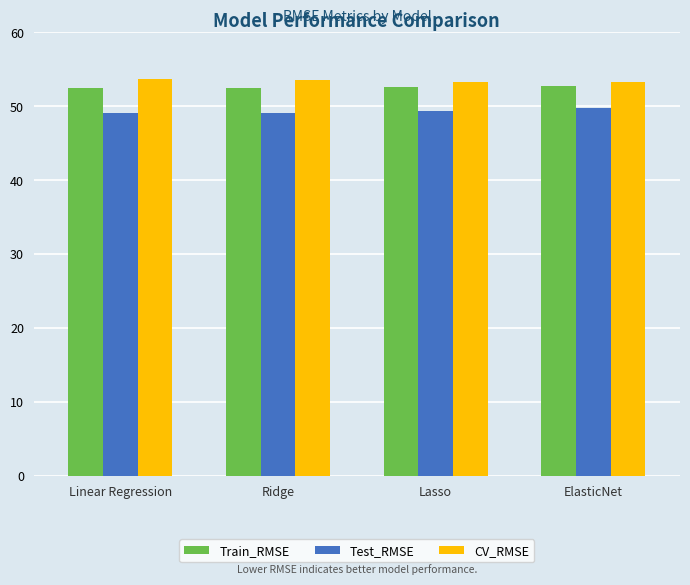

List the series in order of their peak value, lowest first.

Test_RMSE, Train_RMSE, CV_RMSE